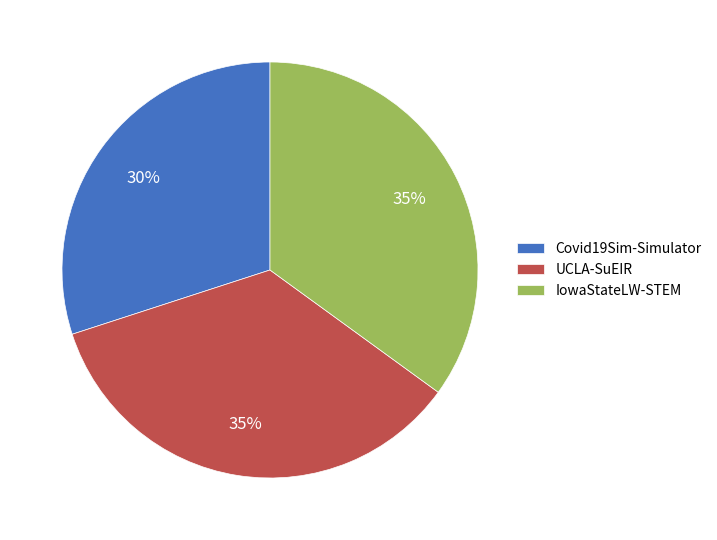

Is there any slice that represents more than half of the pie?

No